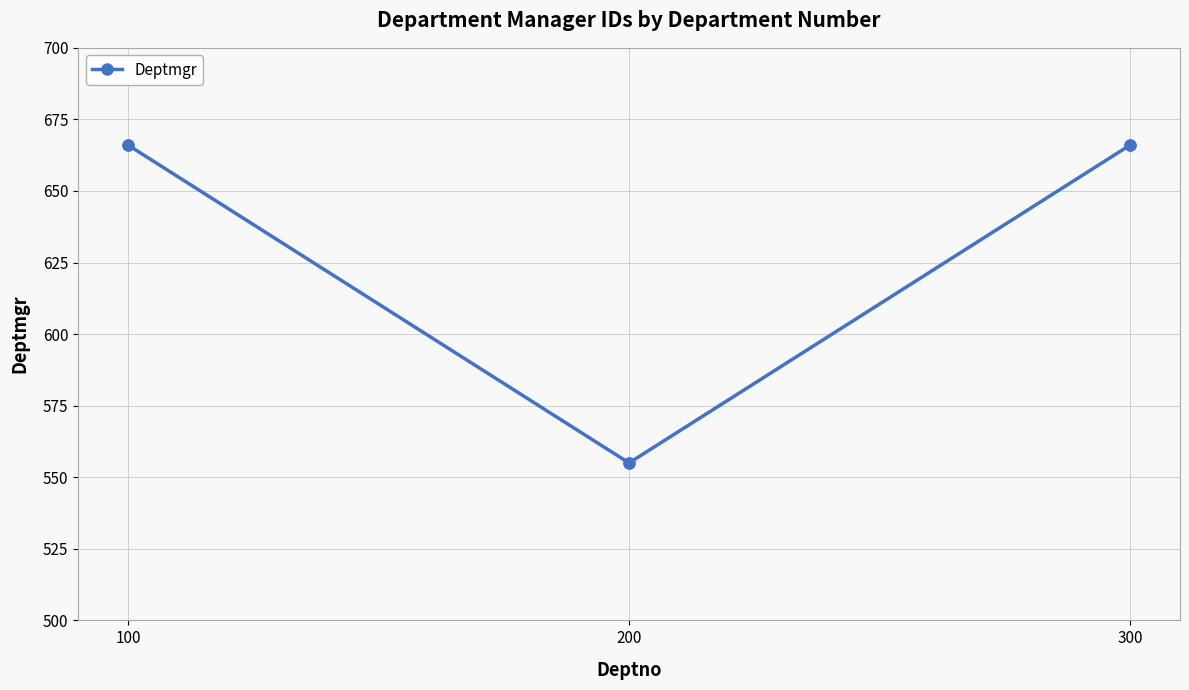

Approximately how many times larger is the value at 100 compared to 300?

1.0